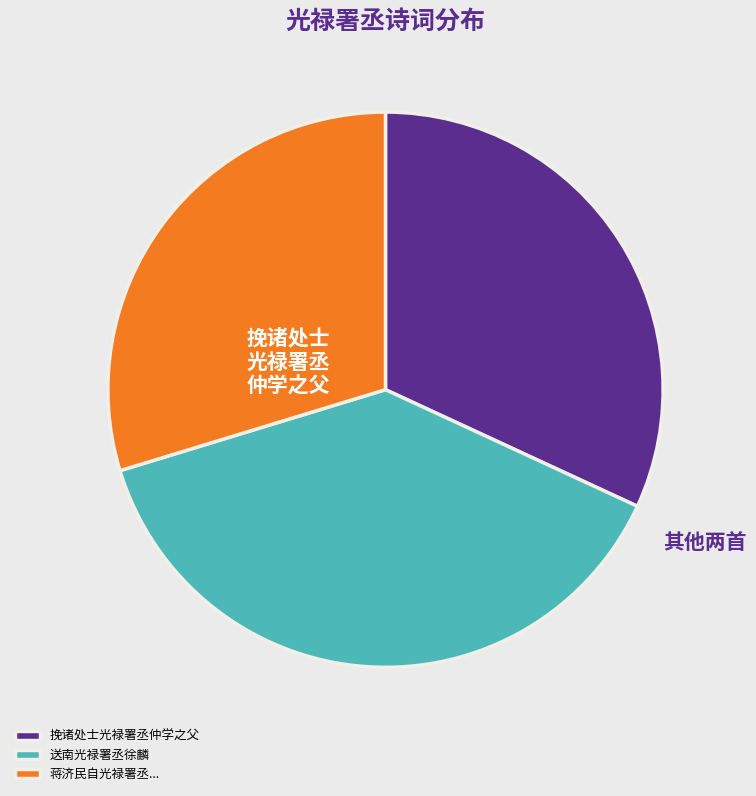

How many segments does this pie chart have?

3